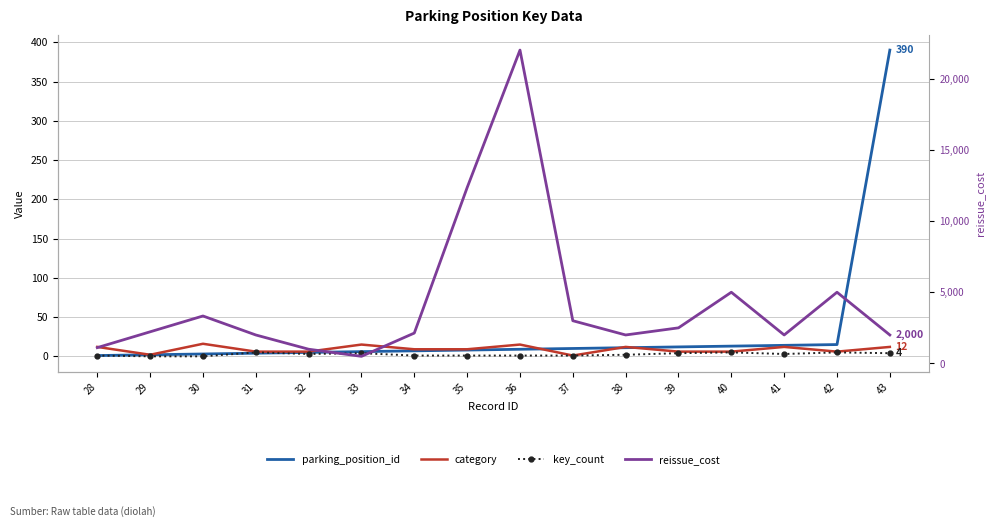

Reading left to right, extract all data points from this chart.

parking_position_id: 1	2	3	4	5	6	7	8	9	10	11	12	13	14	15	390
category: 12	2	16	6	6	15	9	9	15	1	12	6	6	12	6	12
key_count: 1	0	0	5	3	4	1	1	1	1	2	4	5	3	5	4
reissue_cost: 1111	2222	3333	2000	1000	500	2134	12345	22000	3000	2000	2500	5000	2000	5000	2000